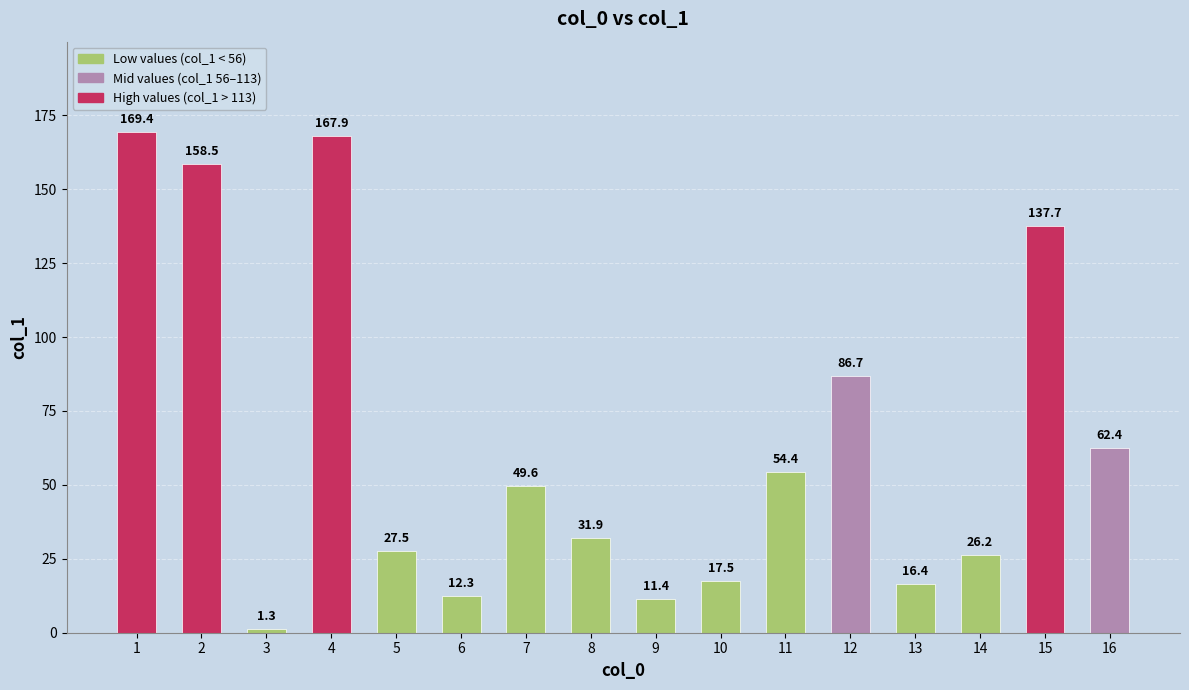

How many categories are shown in the chart?

16